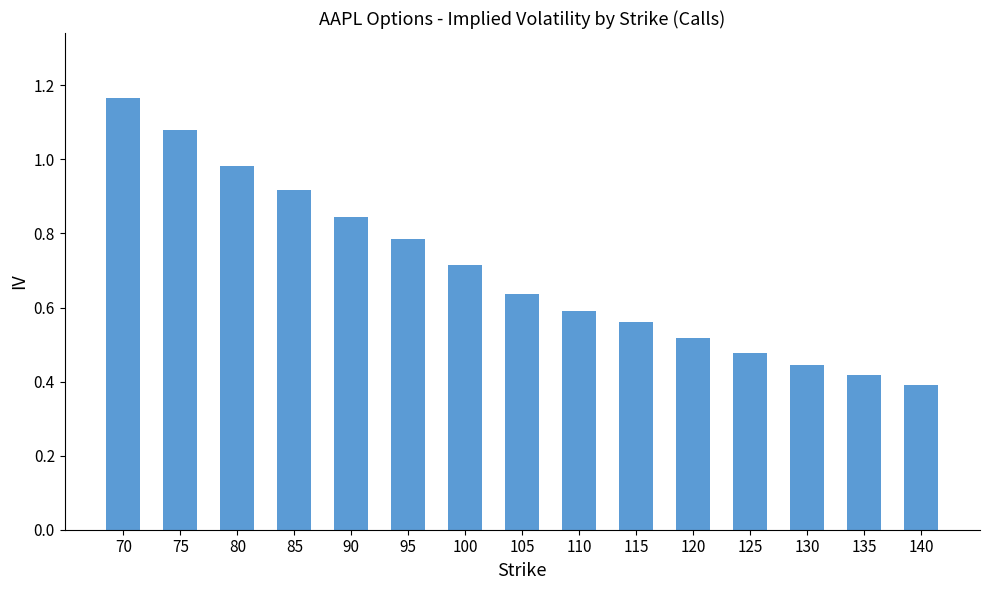

What is the change in value from 95 to 125?

-0.3